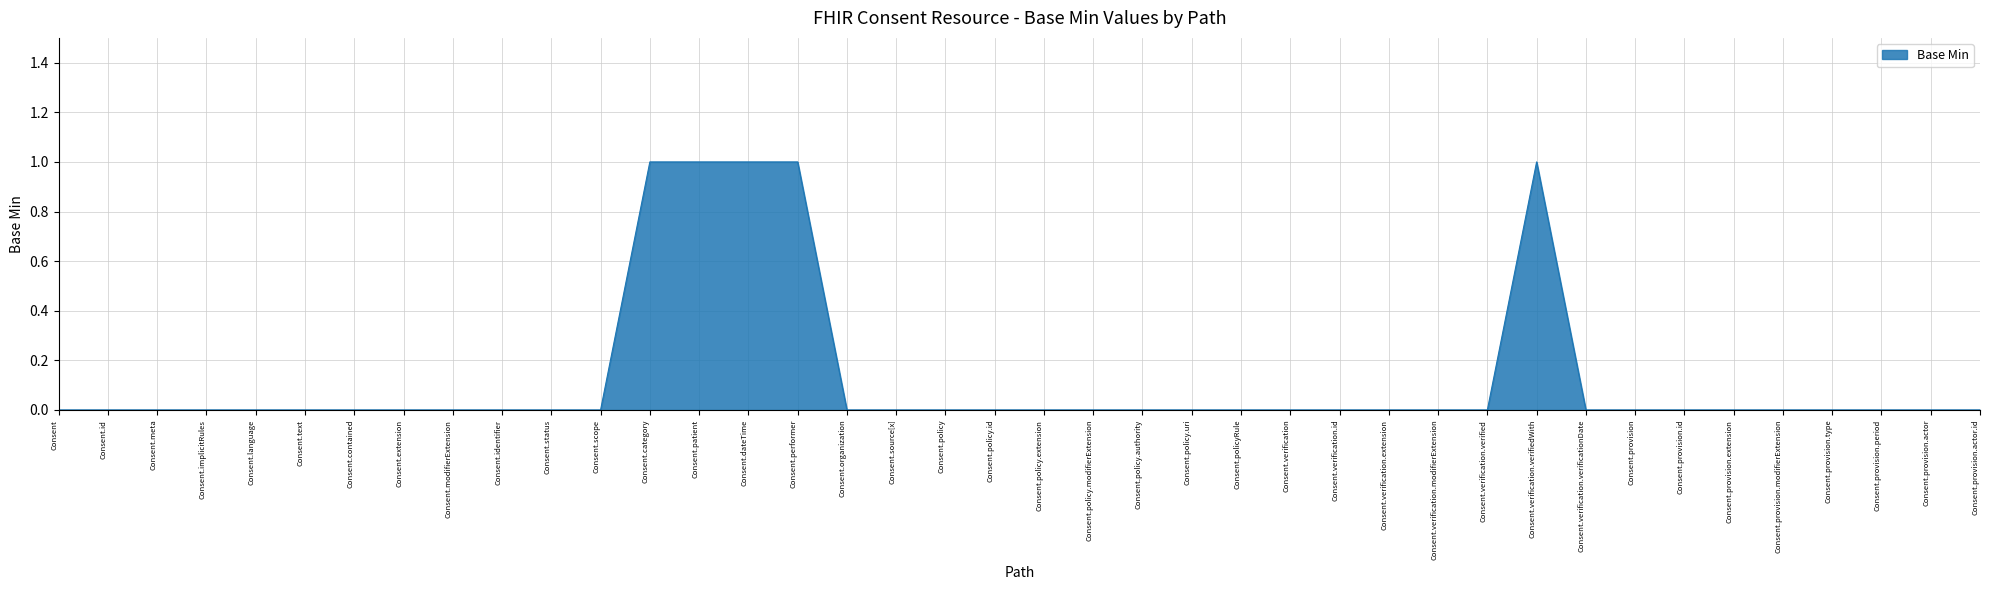

What is the difference between the maximum and minimum values?

1